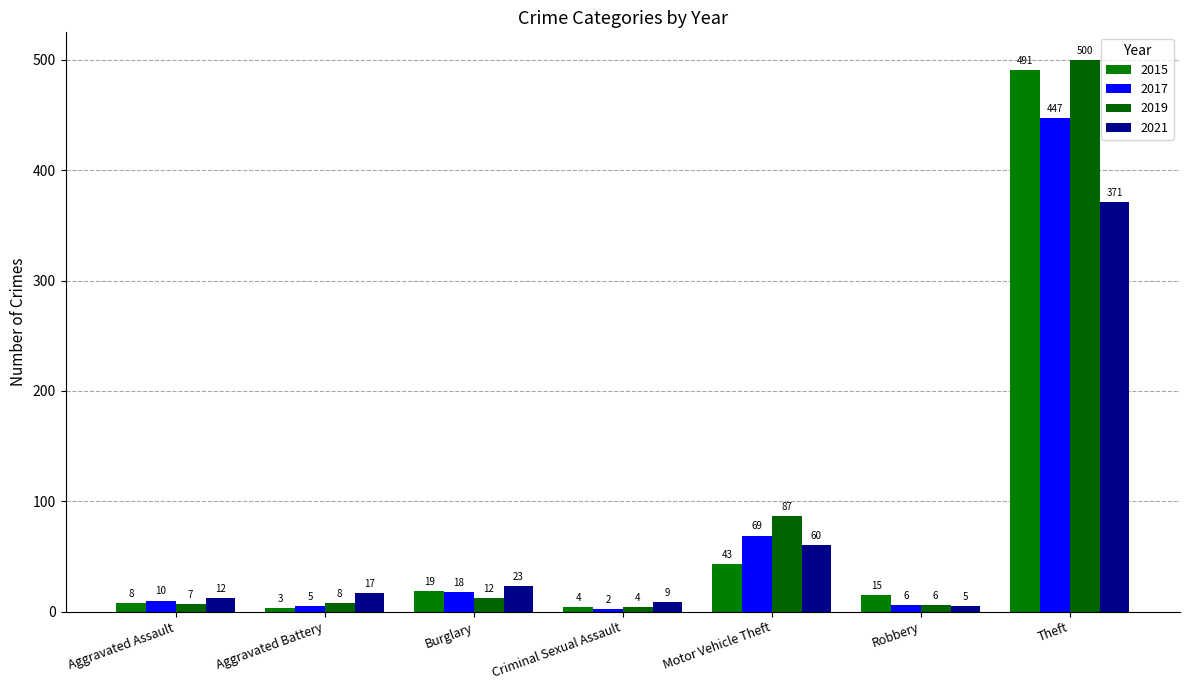

How many distinct data groups are displayed?

4